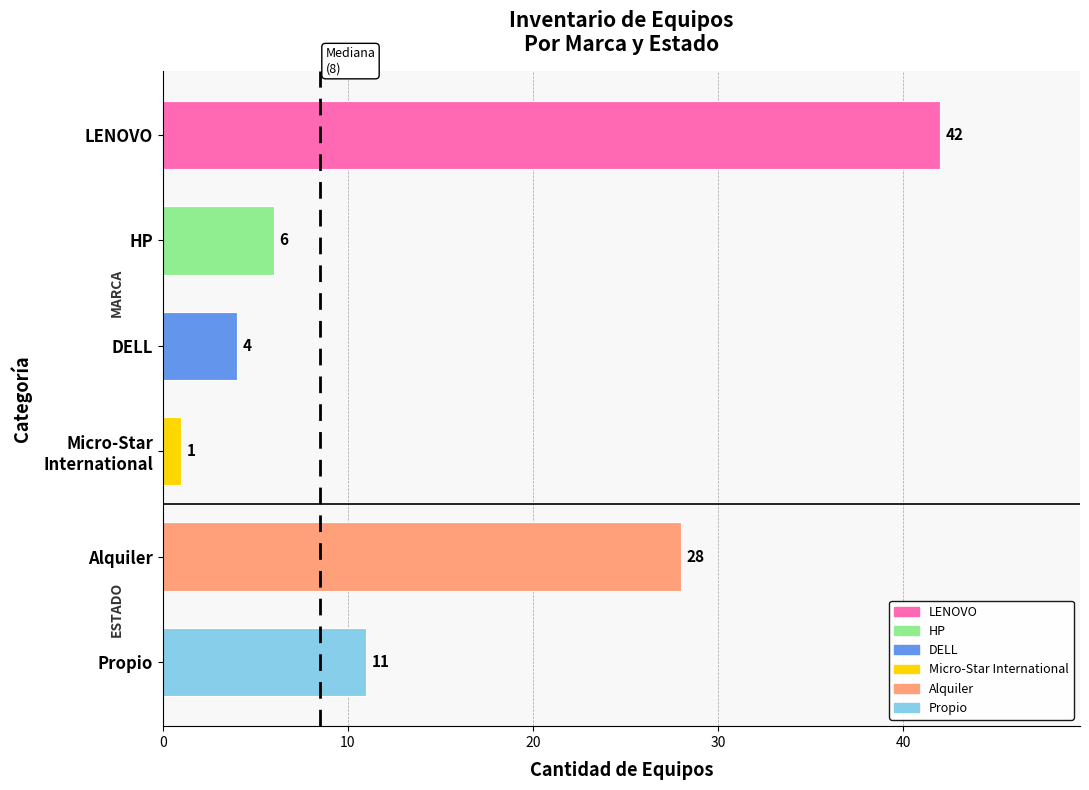

Between LENOVO and HP, which is larger?

LENOVO